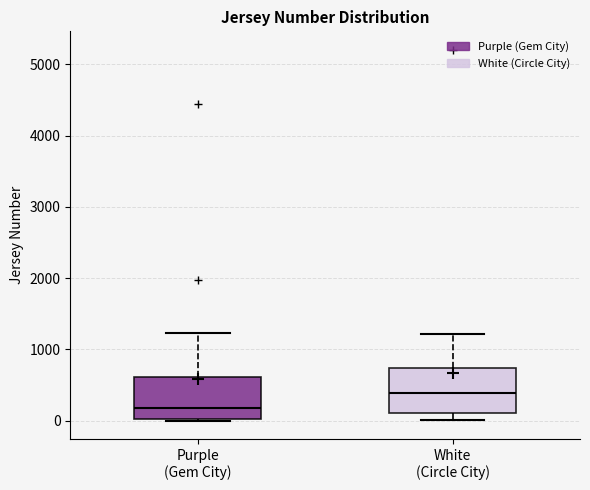

Reading left to right, read every box against the y-axis: the position of its median line, the range the box covers, and the ends of its whiskers. The values are not printed on the chart, so give them approximately, as read against the axis.

Purple (Gem City): median 200, box 0 to 600, whiskers 0 to 1200
White (Circle City): median 400, box 100 to 700, whiskers 0 to 1200